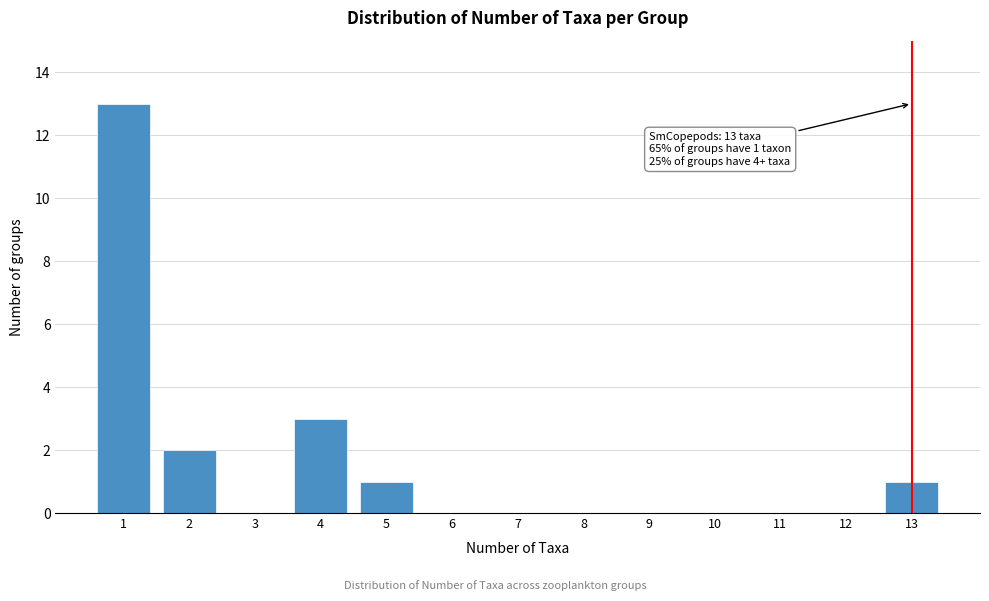

Reading left to right, list all the values displayed in this chart.

1=13	2=2	3=0	4=3	5=1	6=0	7=0	8=0	9=0	10=0	11=0	12=0	13=1